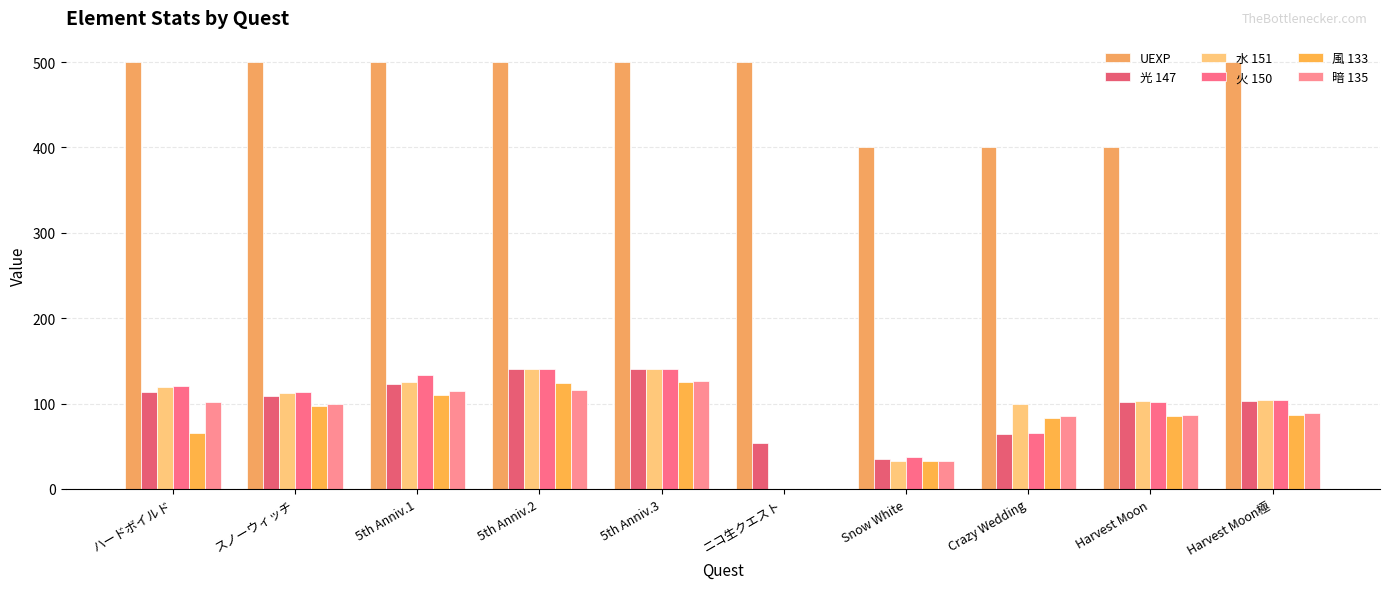

Between 5th Anniv.1 and Crazy Wedding, which series saw the biggest shift?

UEXP